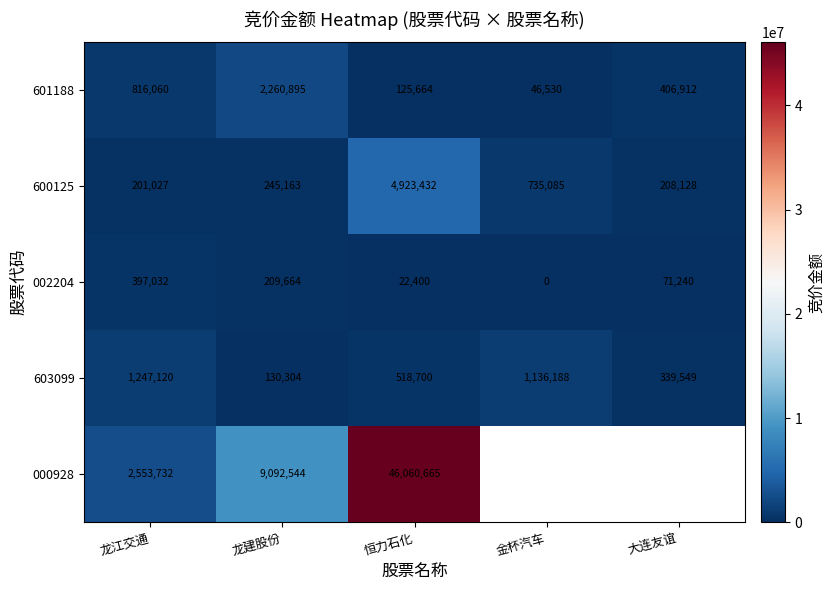

What is the maximum value for 601188?

2260895.0